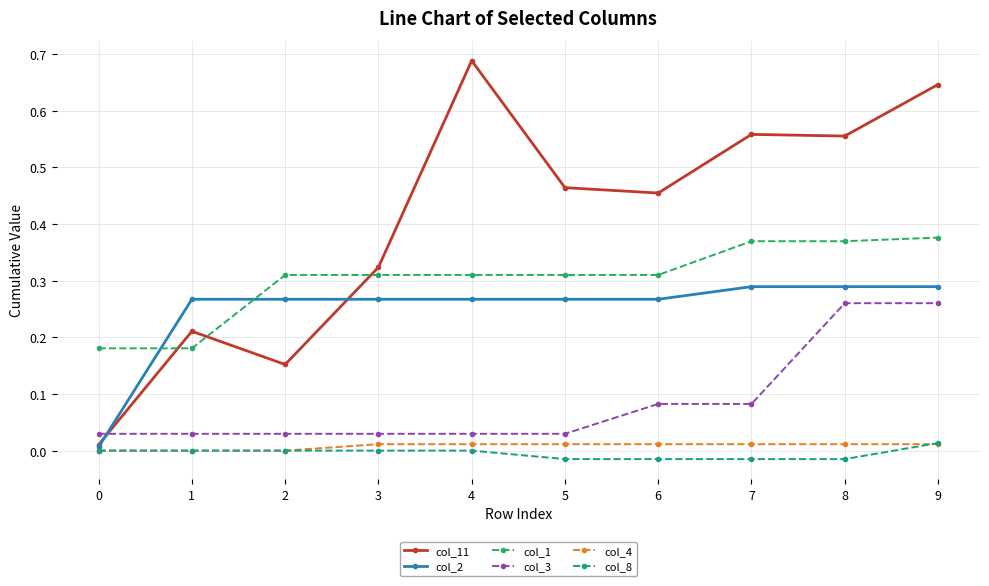

True or false: col_1 and col_8 intersect in this chart.

False